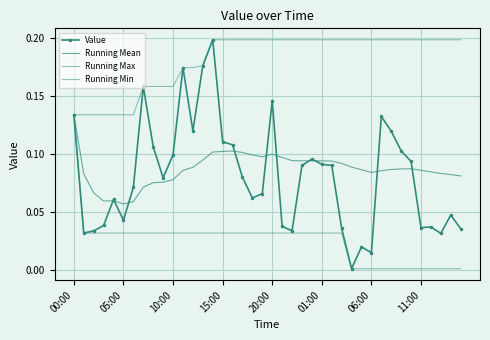

True or false: Value and Running Min intersect in this chart.

False